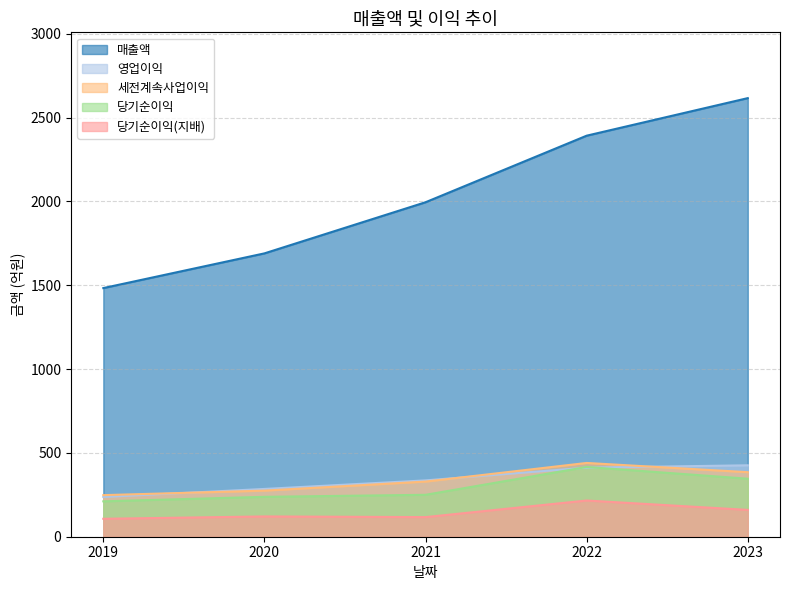

Reading right to left, what are all the values shown in this chart?

매출액: 2023=2616	2022=2392	2021=1995	2020=1690	2019=1483
영업이익: 2023=426	2022=412	2021=336	2020=285	2019=237
세전계속사업이익: 2023=385	2022=440	2021=329	2020=275	2019=248
당기순이익: 2023=346	2022=416	2021=250	2020=238	2019=211
당기순이익(지배): 2023=160	2022=216	2021=117	2020=121	2019=107